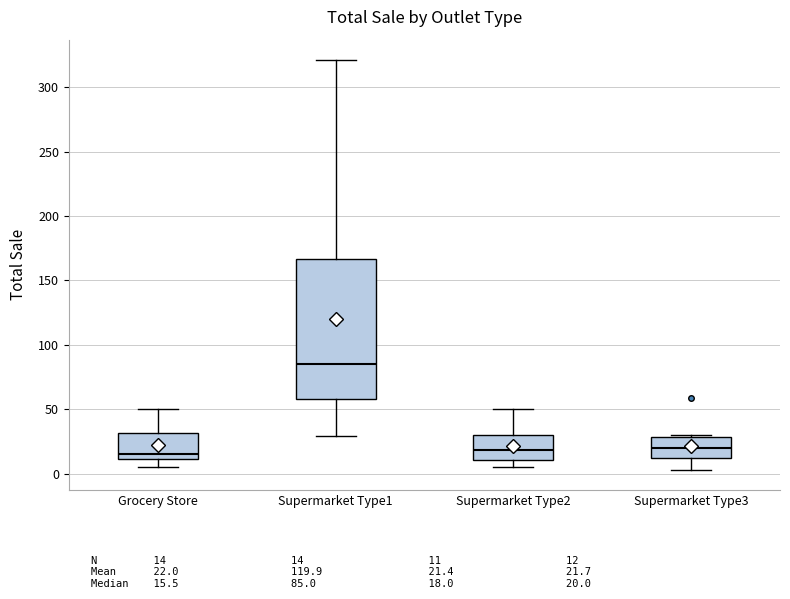

Where is the lower edge of the box for Supermarket Type2 on the y-axis? The values are not printed on the chart, so give them approximately, as read against the axis.

10